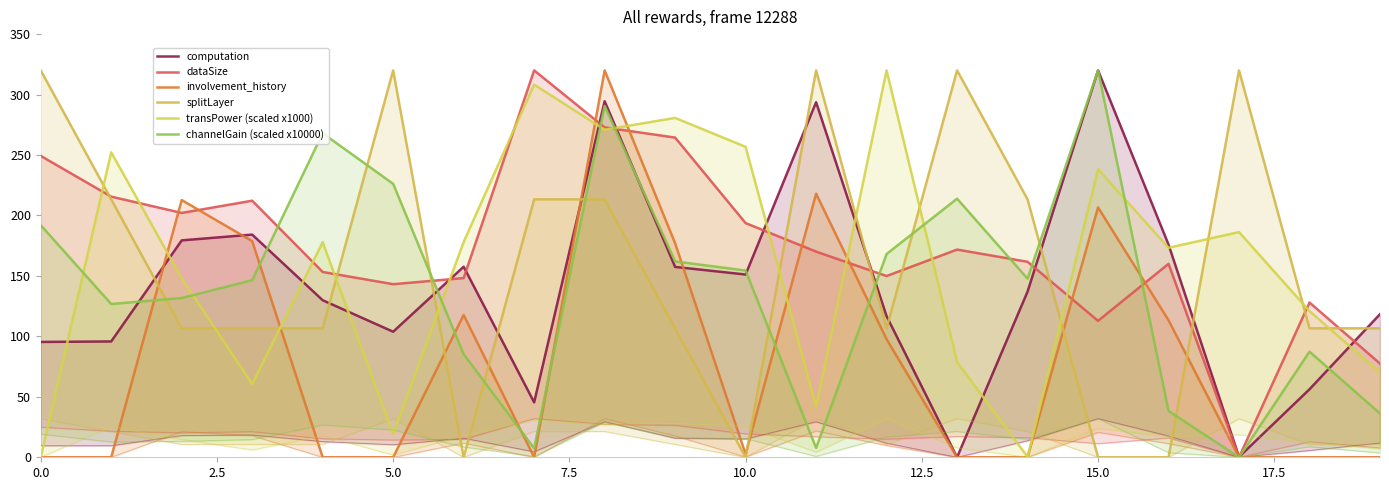

Which series has the largest range (max minus min)?

computation